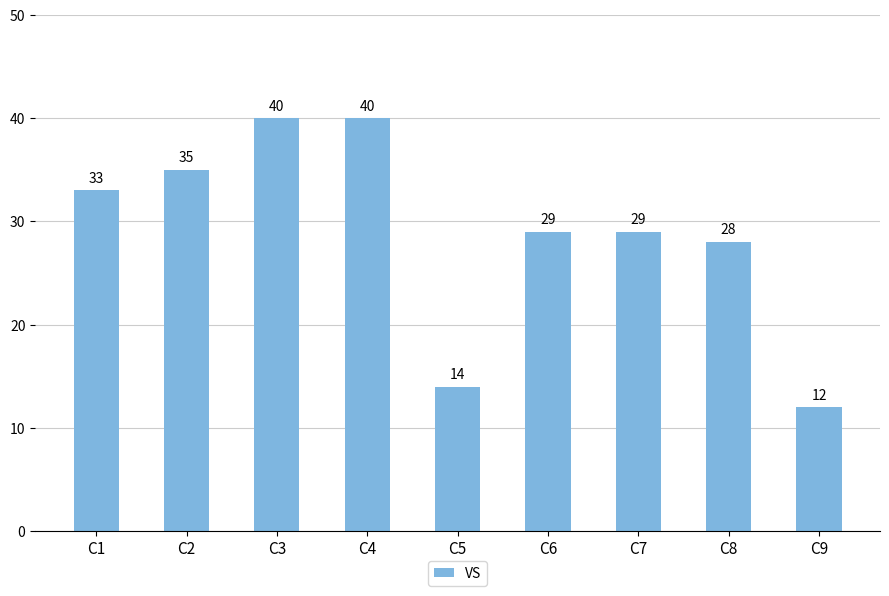

What is the change in value from C3 to C9?

-28